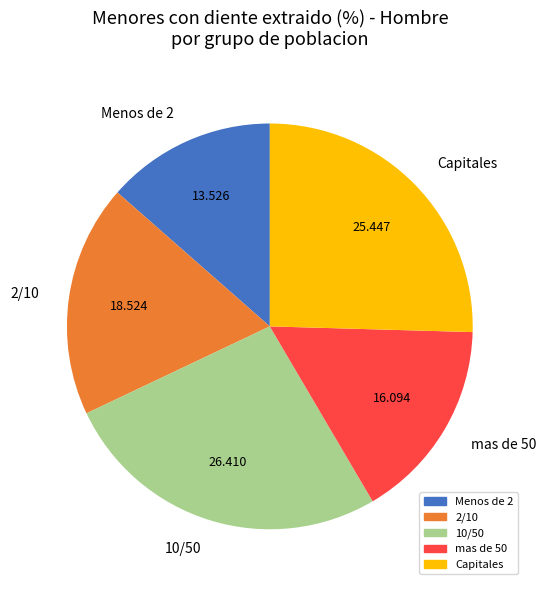

Do 2/10 and mas de 50 together represent more than half of the pie?

No